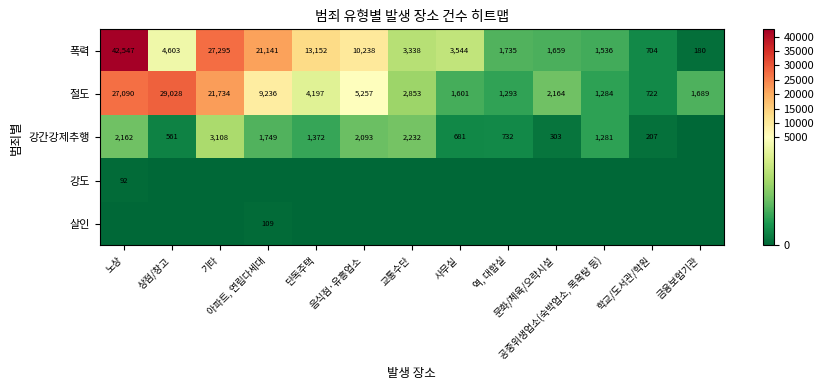

How many values in the 절도 series are below 2853?

6